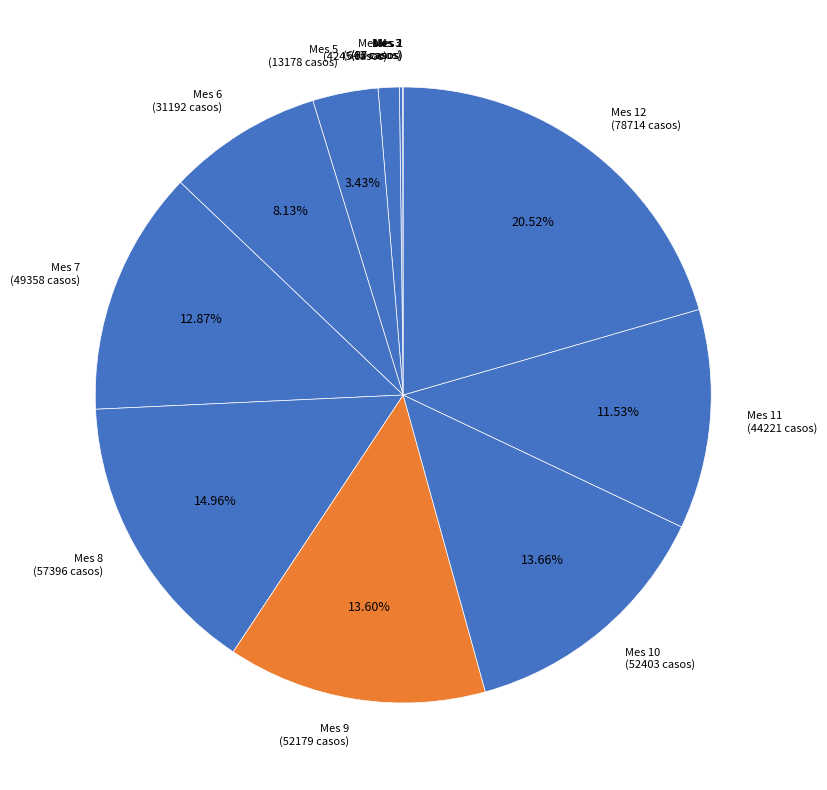

Is there a majority slice in this chart?

No